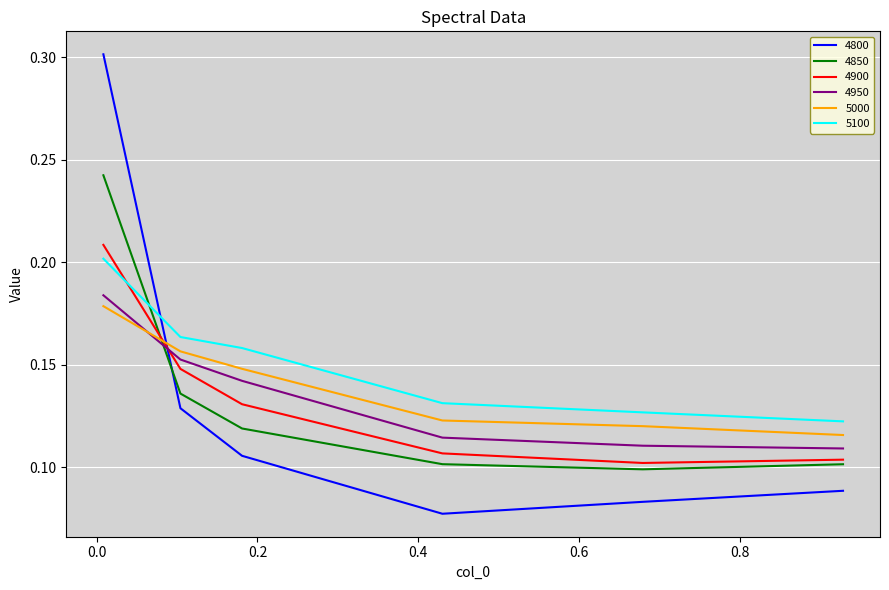

Which series has the largest total across all categories?

5100